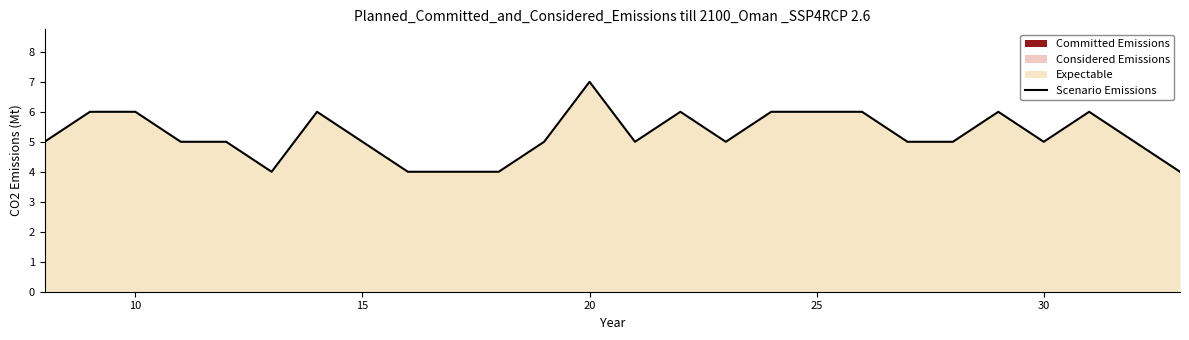

What is the highest value of the Scenario Emissions series?

7